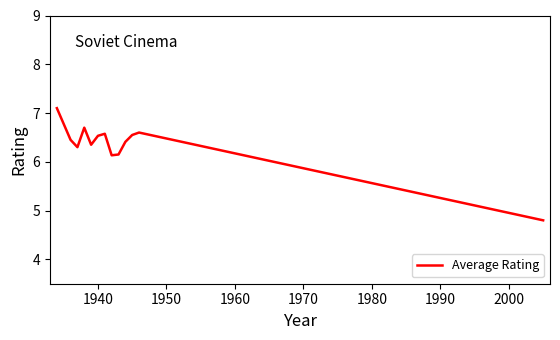

True or false: there are more than 2 points higher than both neighbors.

True